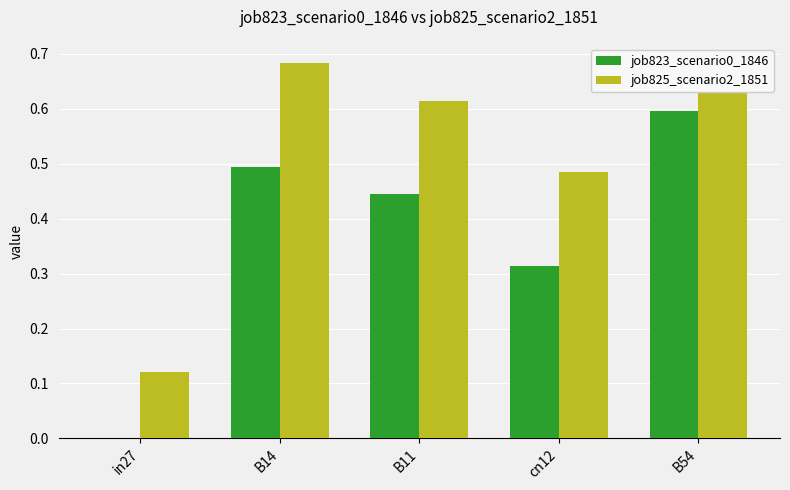

What are all the series names shown in the legend?

job823_scenario0_1846, job825_scenario2_1851